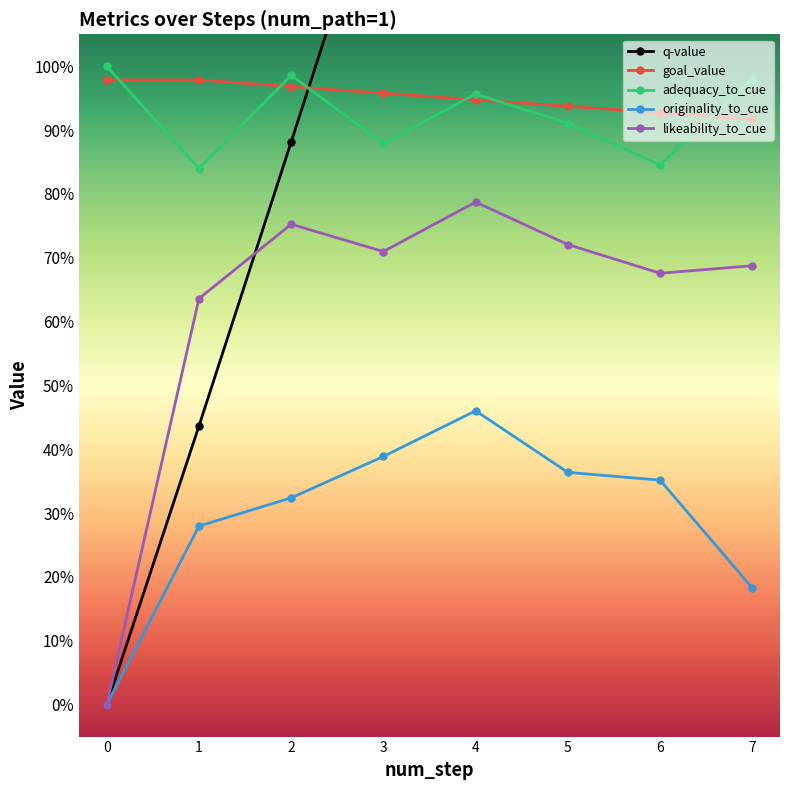

The value of originality_to_cue at 2 is 0.3. True or false?

True